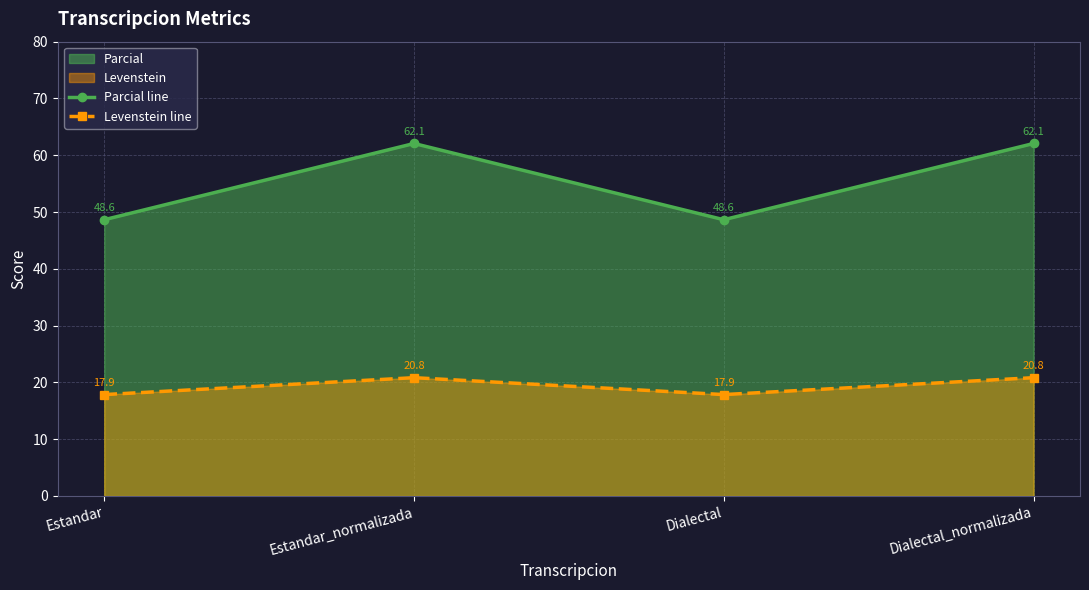

At which category does Levenstein line reach its first local peak?

Estandar_normalizada